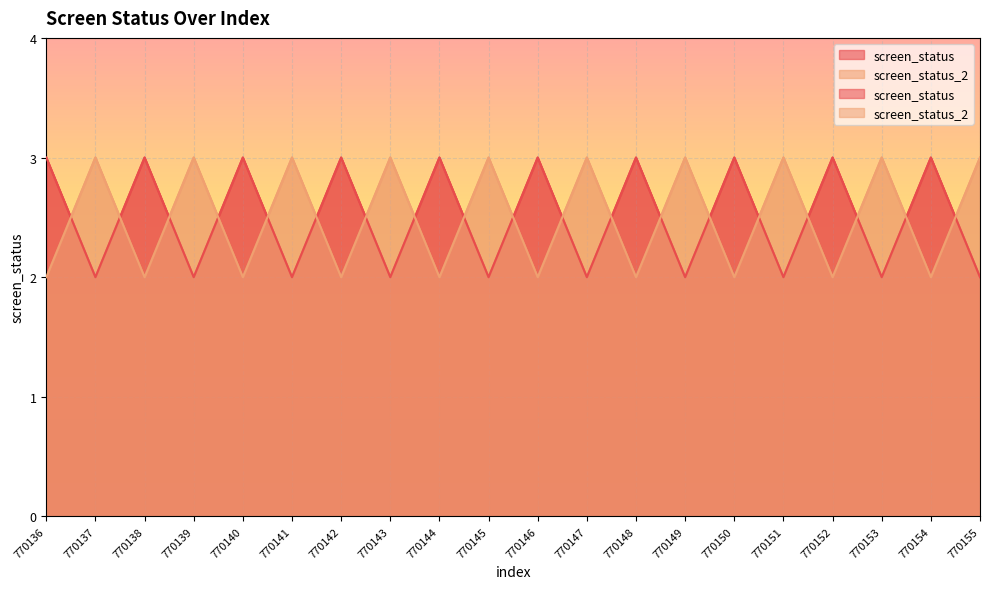

Reading right to left, list all the values displayed in this chart.

screen_status: 2	3	2	3	2	3	2	3	2	3	2	3	2	3	2	3	2	3	2	3
screen_status_2: 3	2	3	2	3	2	3	2	3	2	3	2	3	2	3	2	3	2	3	2